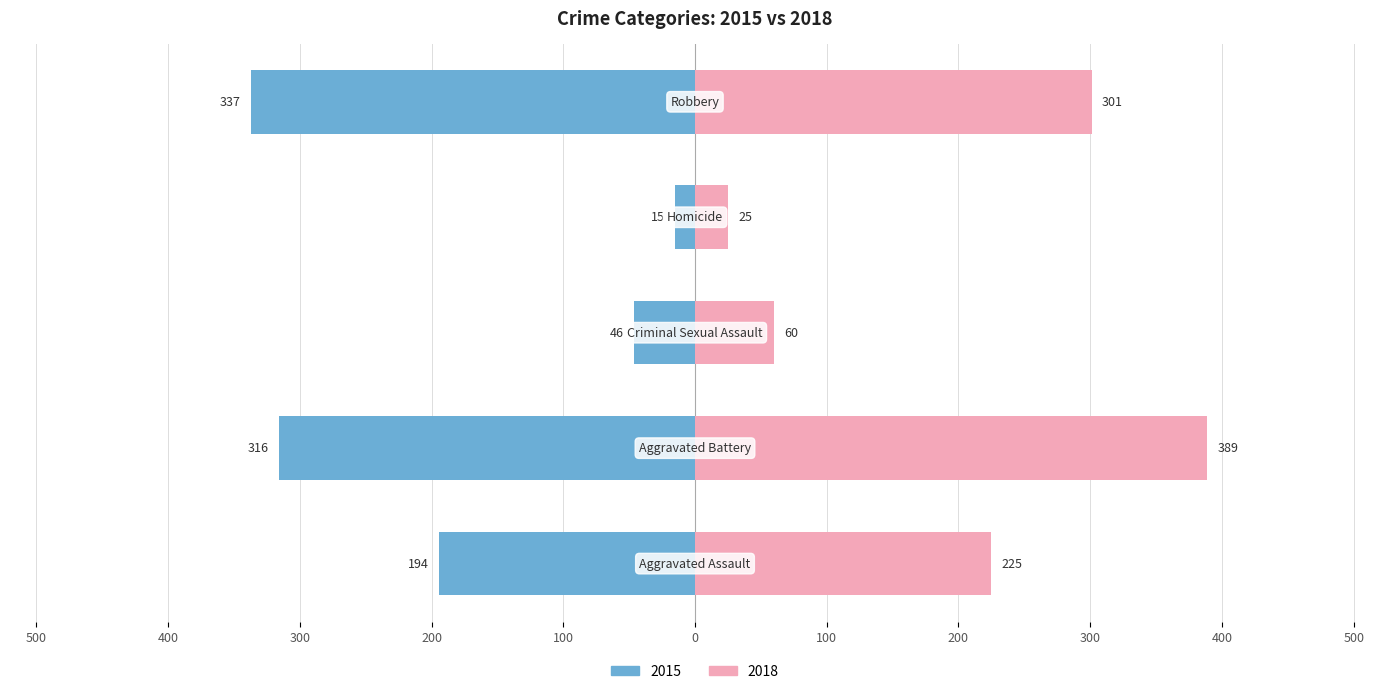

At which label does 2018 first exceed 225?

Aggravated Battery